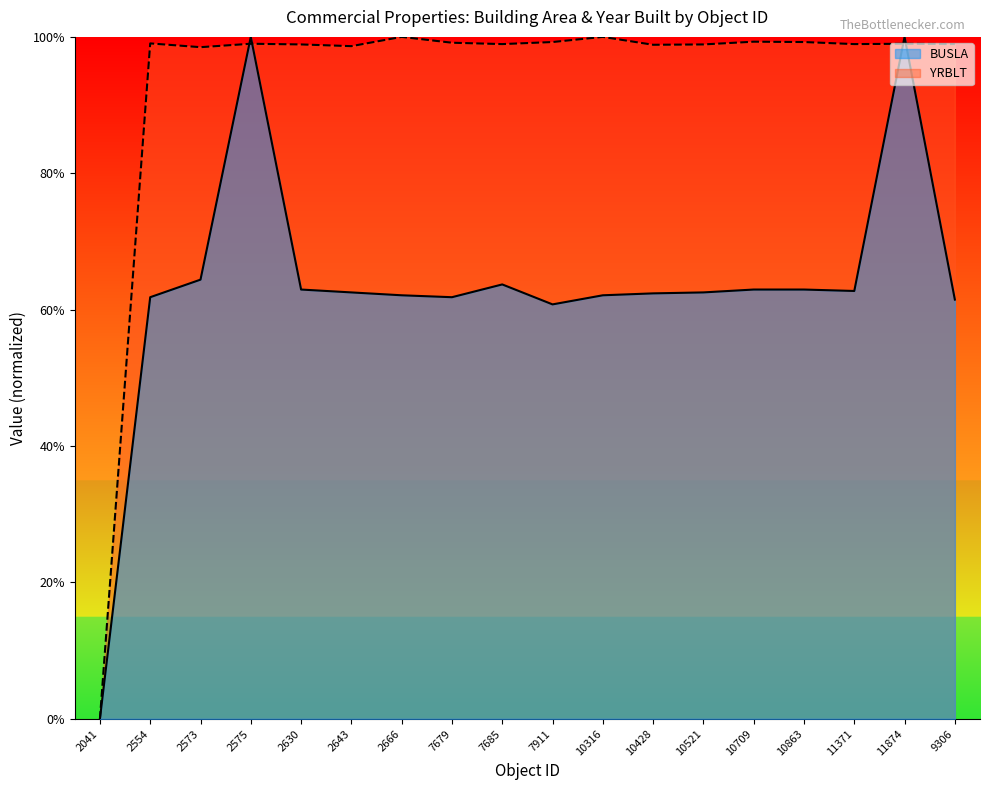

Which series has the largest range (max minus min)?

BUSLA